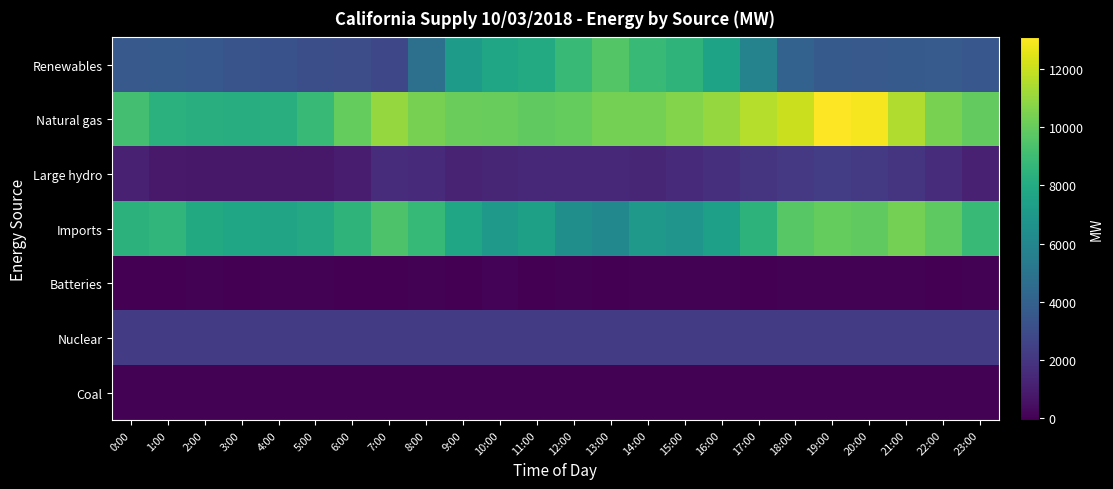

At how many categories does at least one series exceed 6061?

24